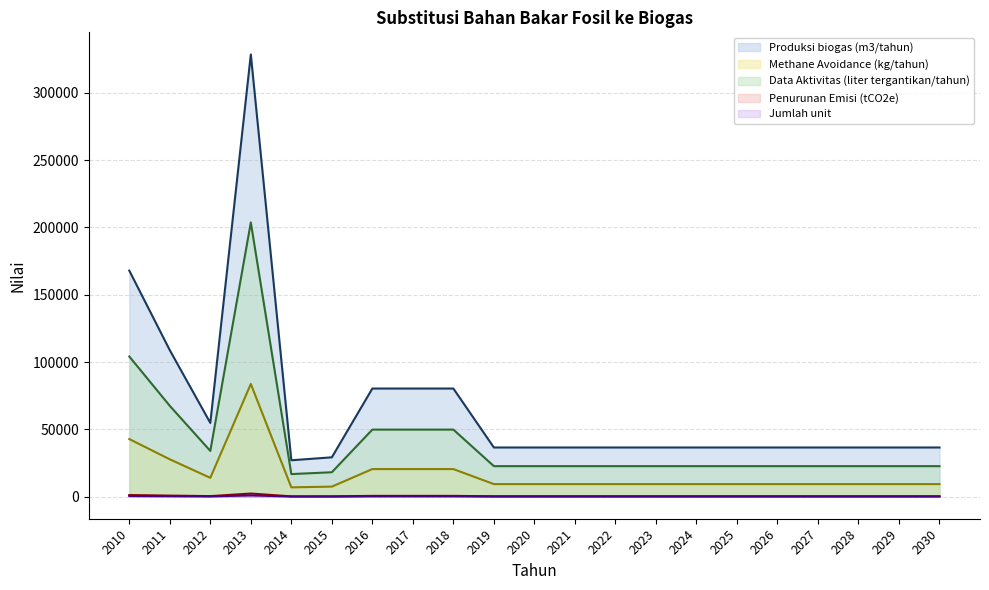

Is the value of Produksi biogas (m3/tahun) at 2018 greater than the value of Methane Avoidance (kg/tahun) at 2017?

Yes